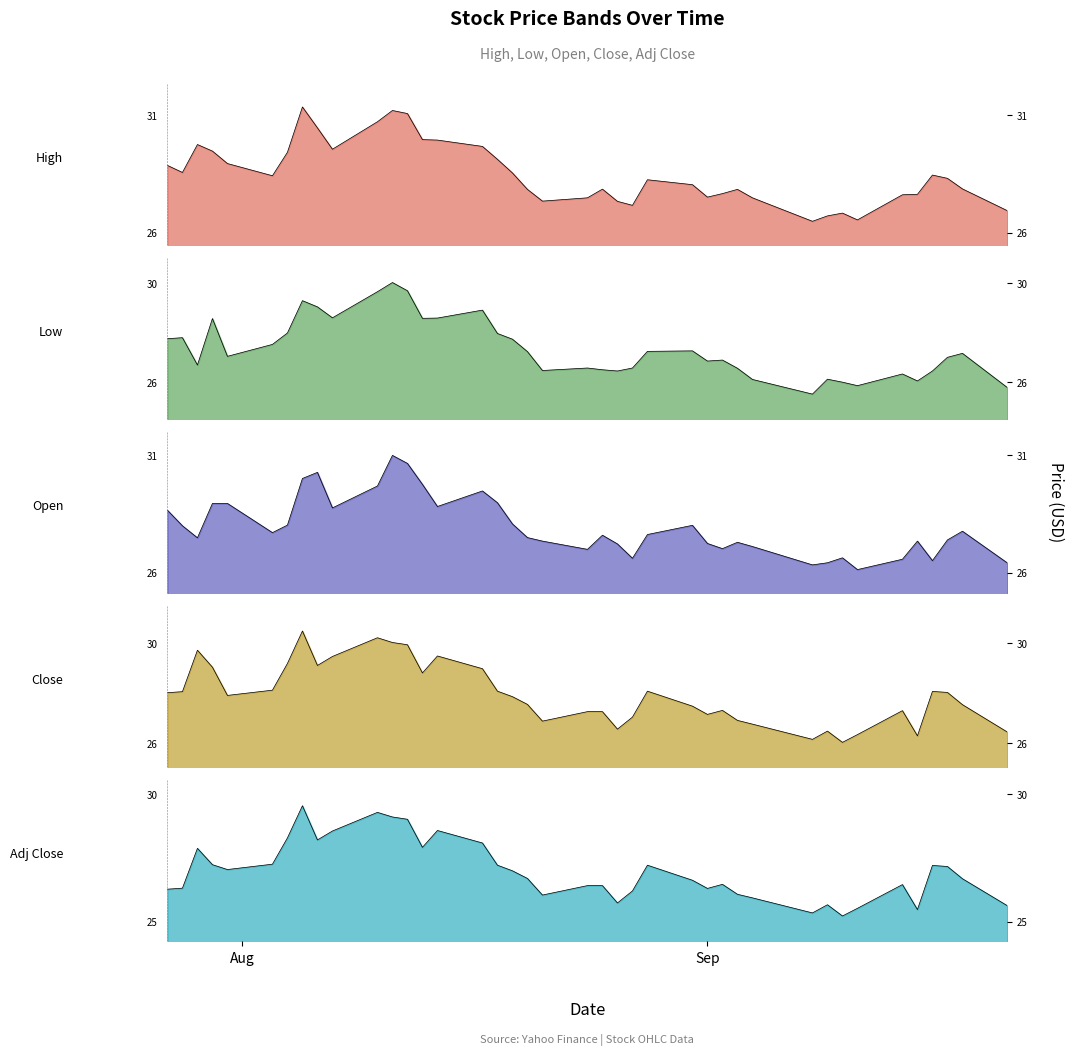

Is the value of Low at 34 greater than the value of High at 12?

No